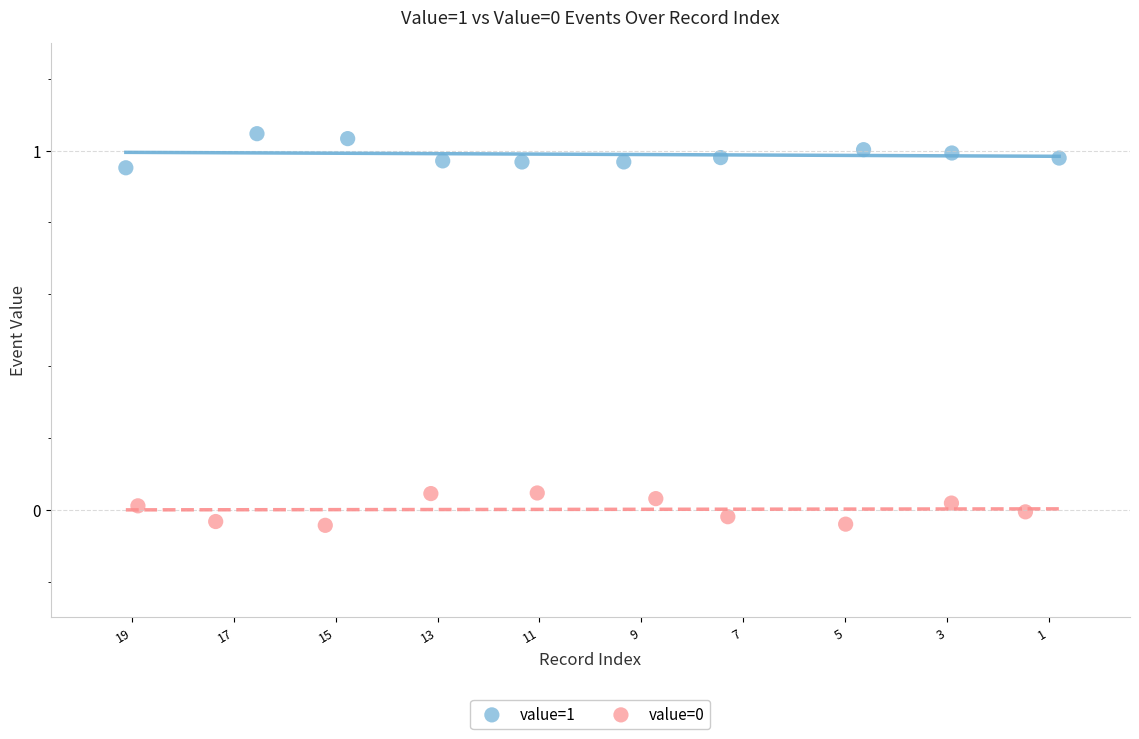

Which series contains the highest Y value?

value=1